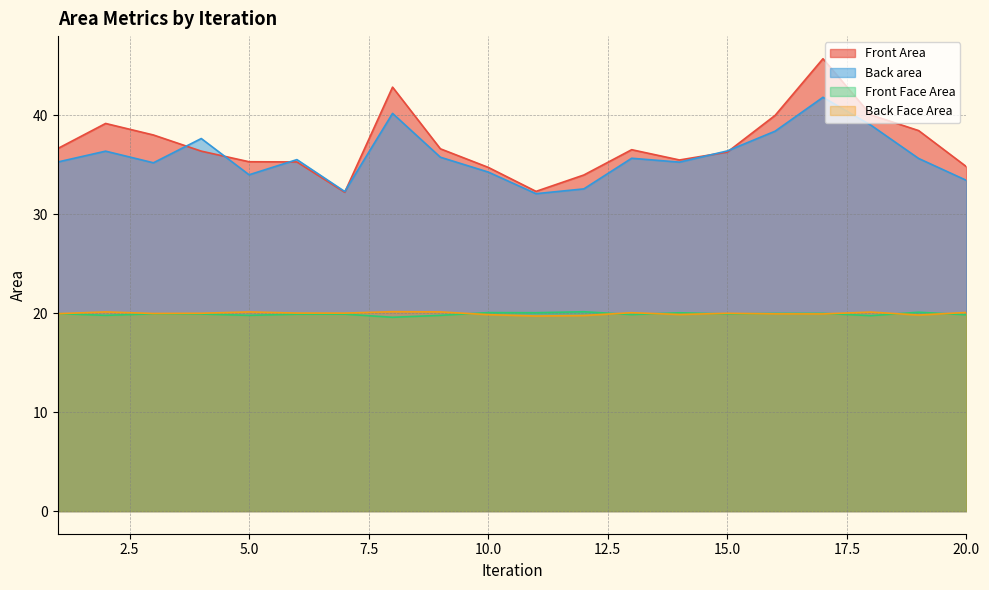

True or false: Back area has a value of 55.0 at 7.

False